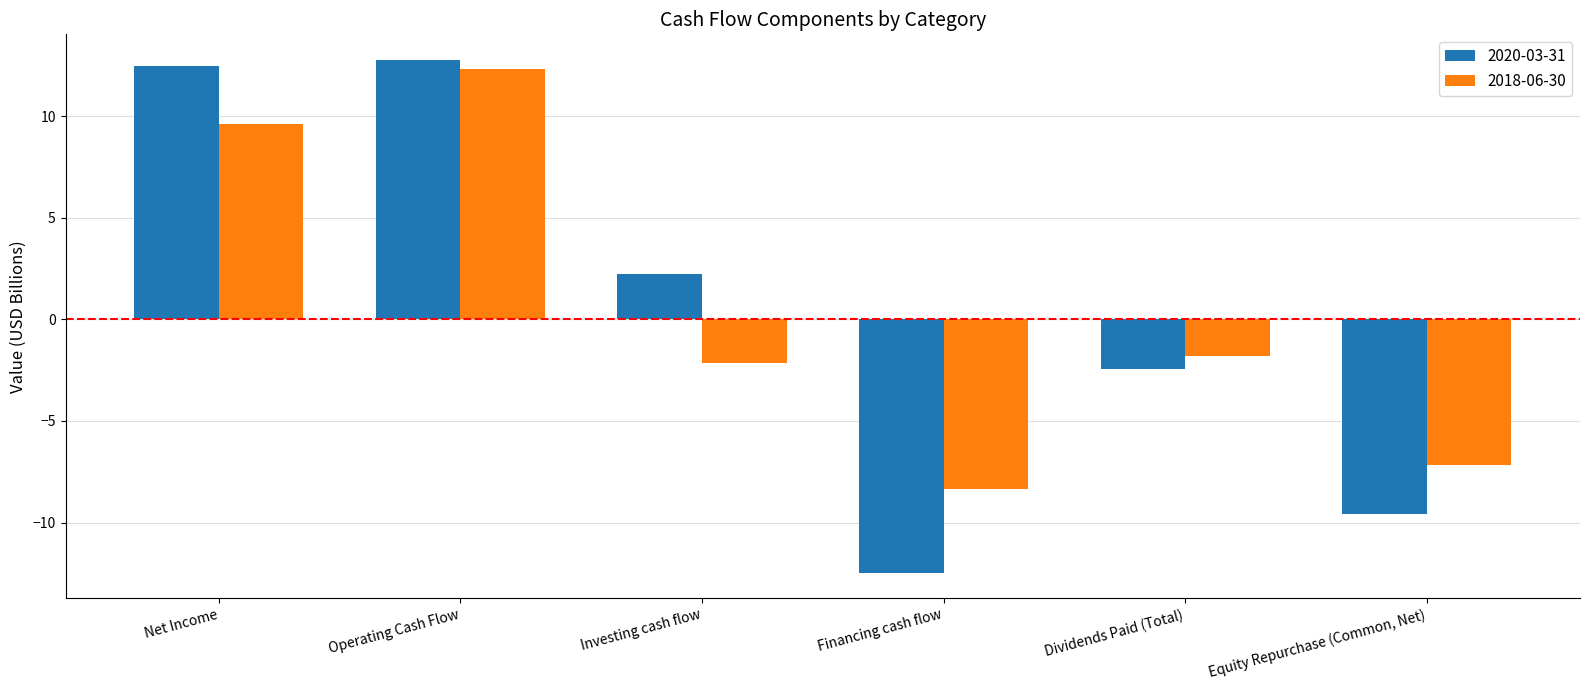

What is the difference between the 2020-03-31 values at Net Income and Equity Repurchase (Common, Net)?

22.1